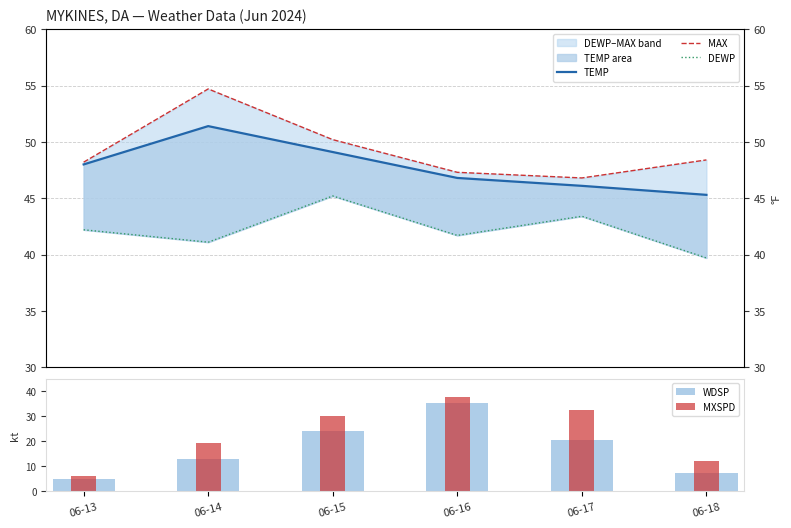

The DEWP series shows 15.1 at 06-15. True or false?

False